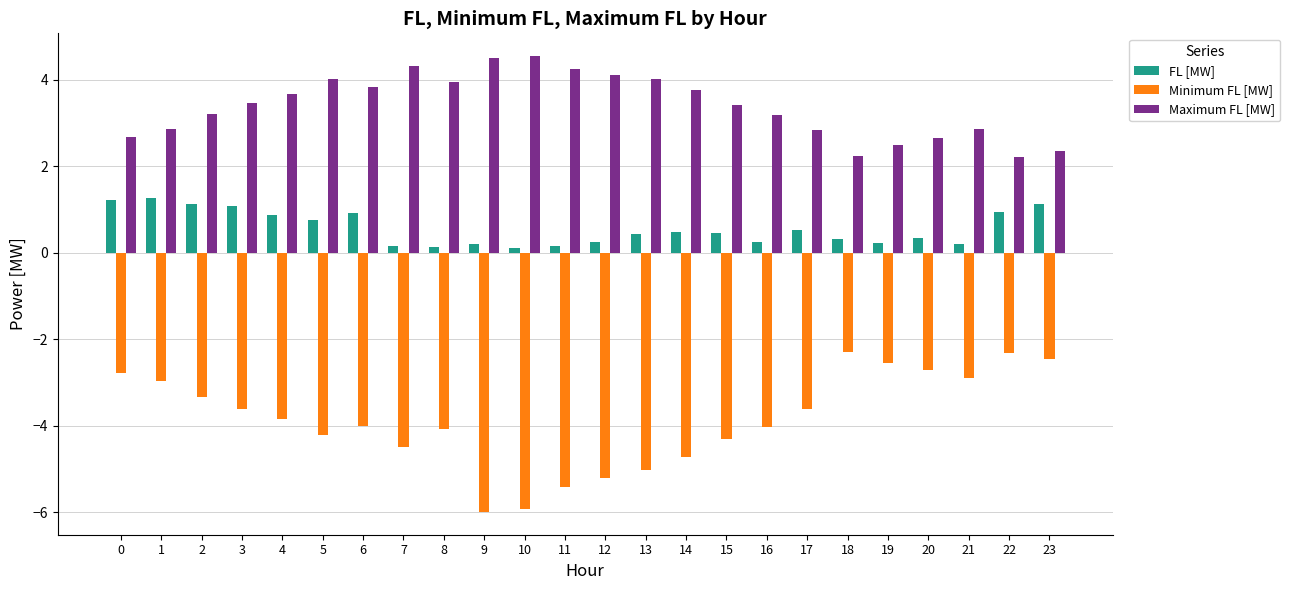

What is the lowest value of the Maximum FL [MW] series?

2.2